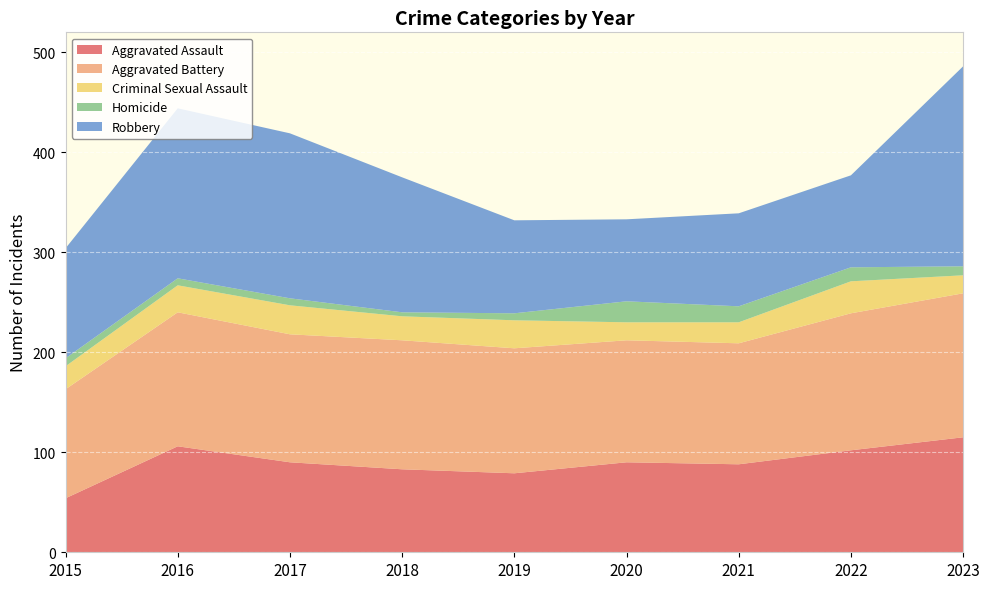

Reading left to right, list all the values displayed in this chart.

Aggravated Assault: 54	106	90	83	79	90	88	102	115
Aggravated Battery: 109	134	128	129	125	122	121	137	144
Criminal Sexual Assault: 23	27	29	24	28	18	21	32	18
Homicide: 8	7	7	4	7	21	16	14	9
Robbery: 110	170	165	135	93	82	93	92	200